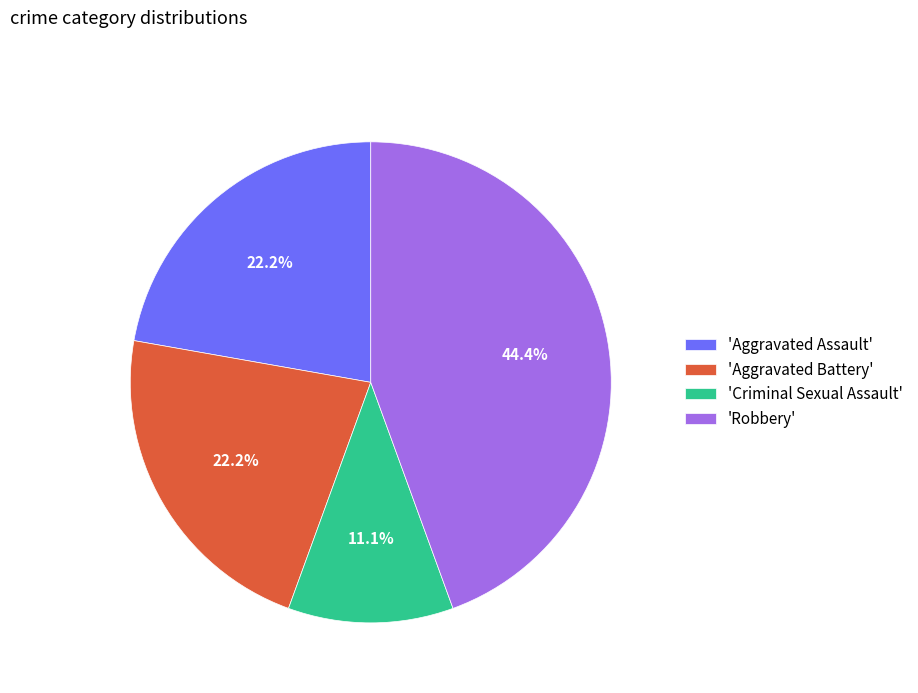

Which slice is the smallest?

'Criminal Sexual Assault'